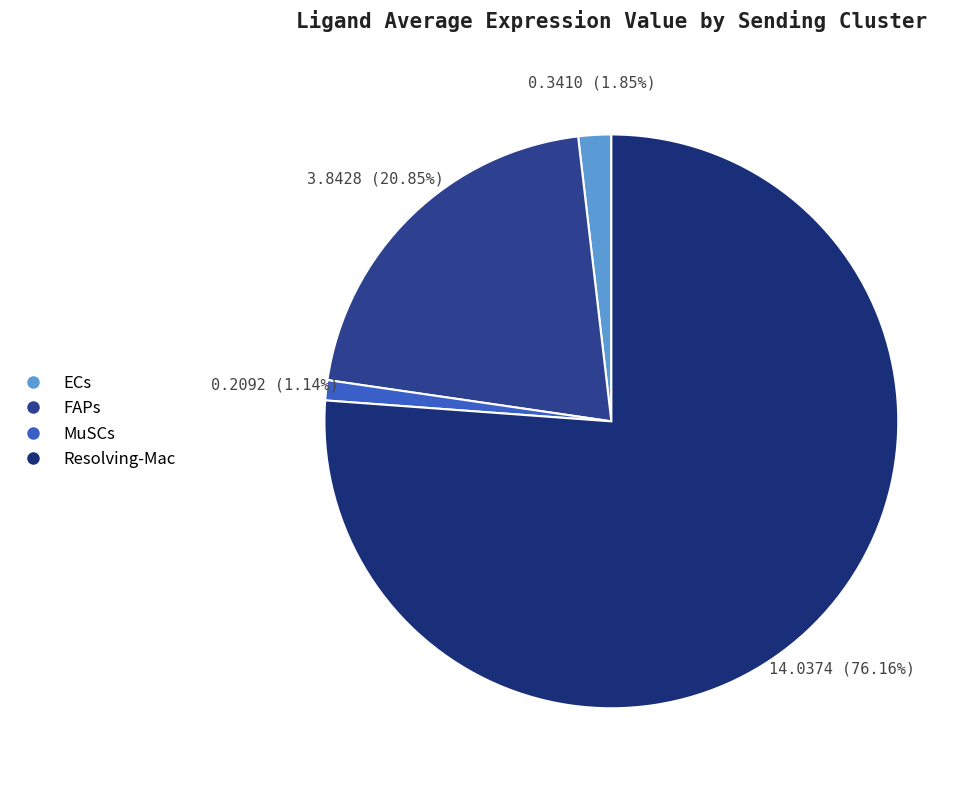

To the nearest percent, what percentage of the pie is FAPs?

21%